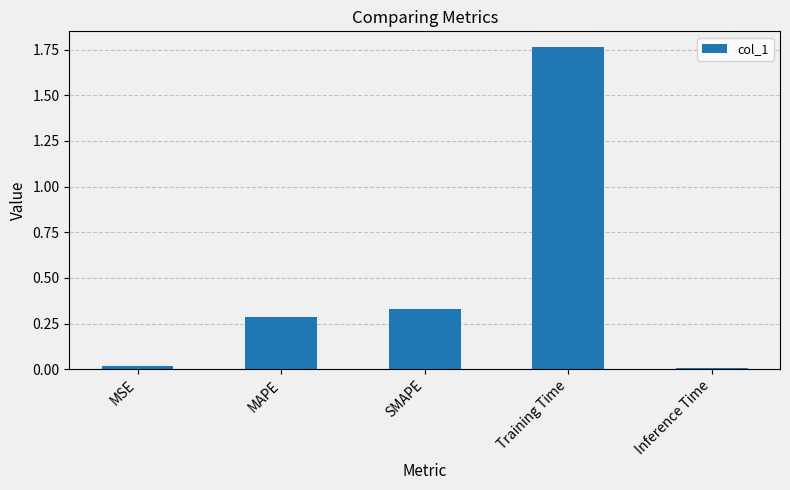

The value at Training Time is 2.3. True or false?

False